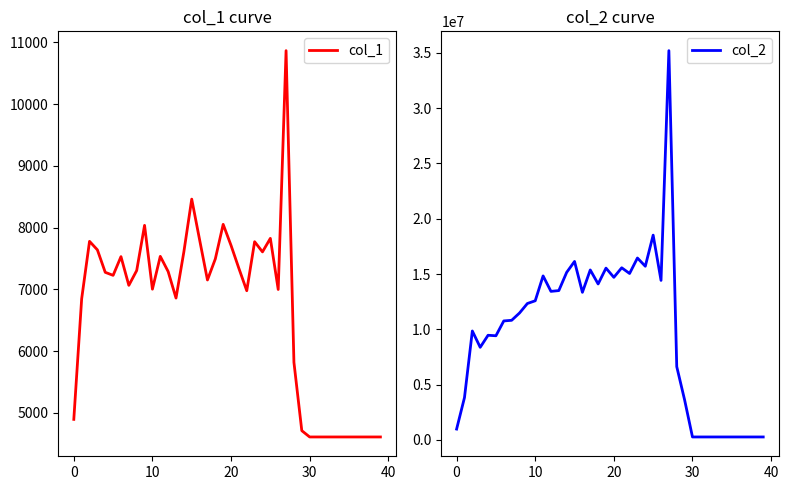

What is the label of the 24th point from the right?

16